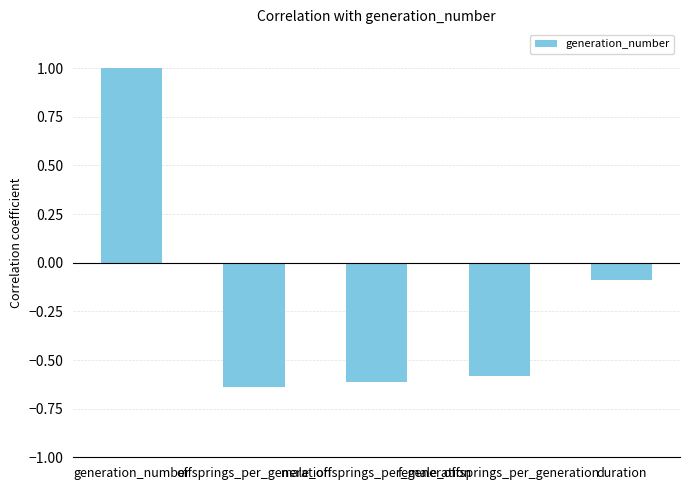

How many values exceed 0?

1